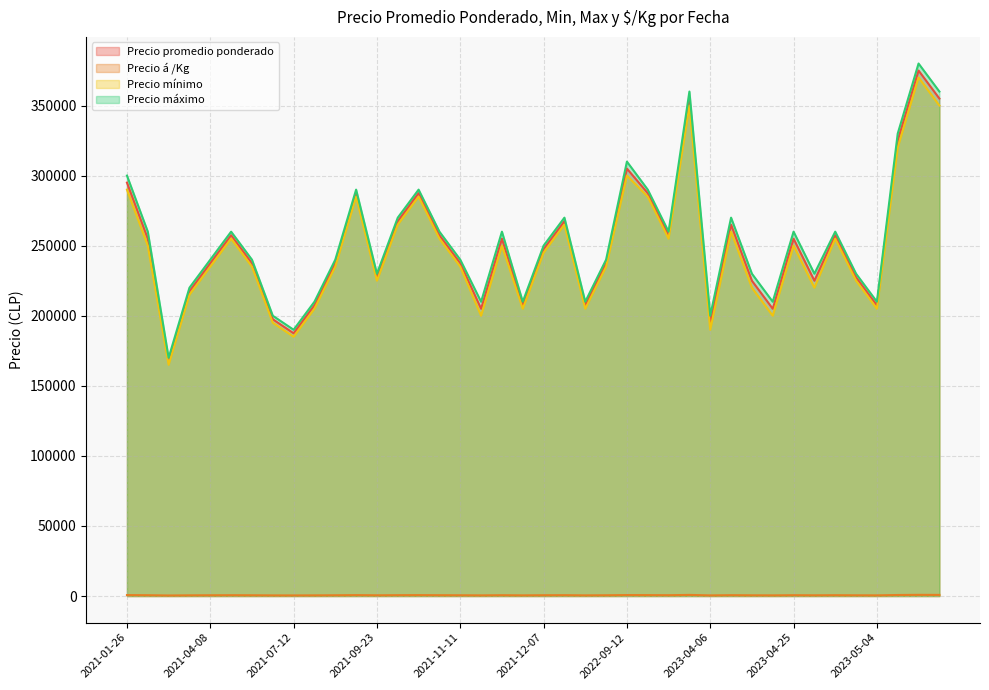

True or false: Precio promedio ponderado and Precio á /Kg cross at least once.

False